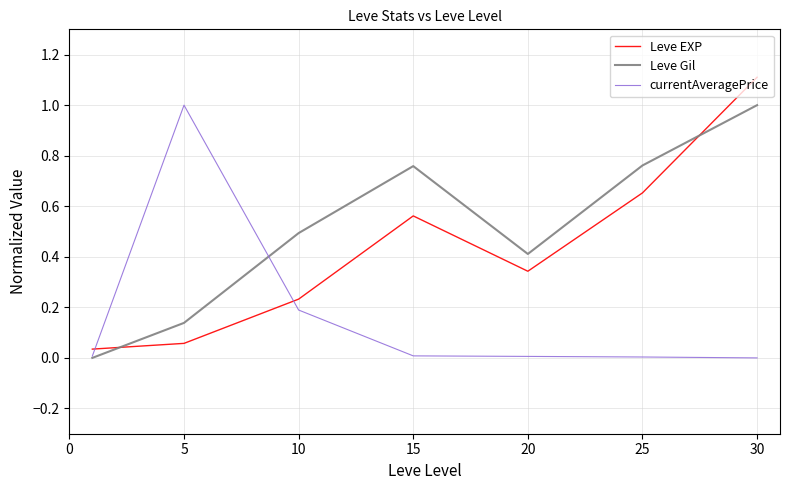

What is the maximum value for currentAveragePrice?

1.0